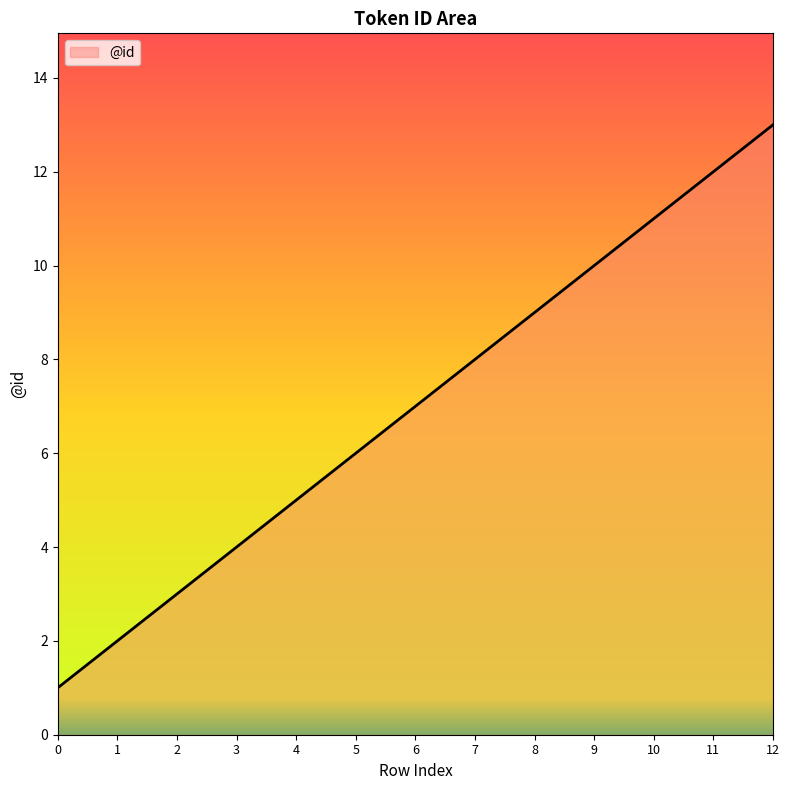

What is the sum of all values?

91